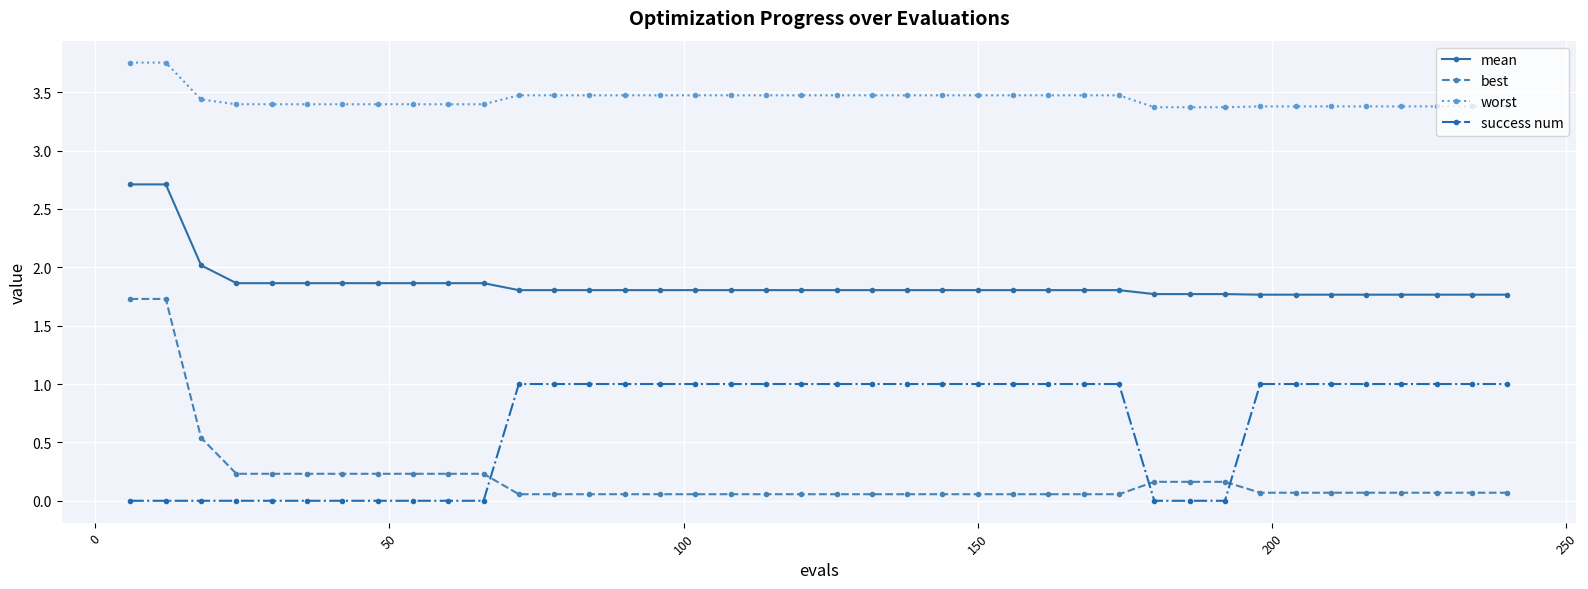

What is the maximum value for best?

1.7